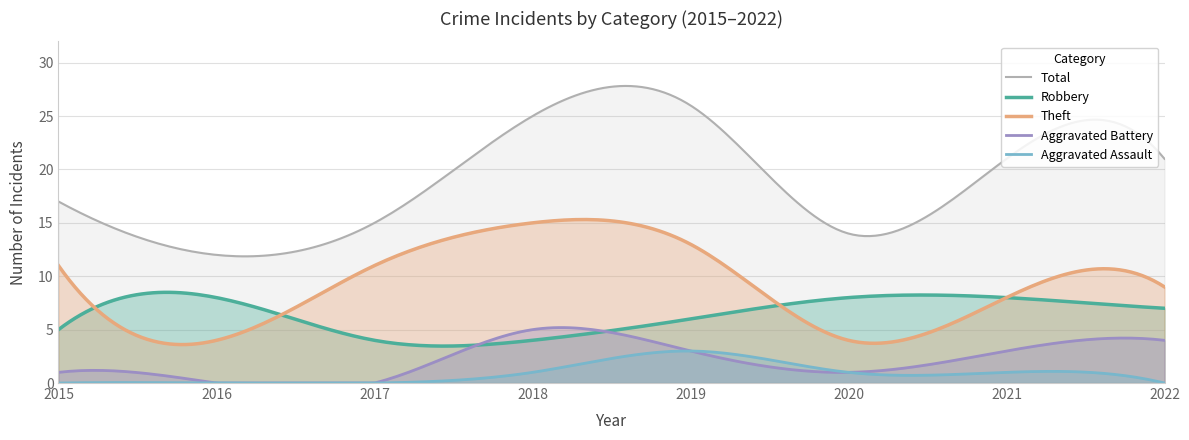

Reading left to right, list all the values displayed in this chart.

Robbery: 2015=5	2016=8	2017=4	2018=4	2019=6	2020=8	2021=8	2022=7
Theft: 2015=11	2016=4	2017=11	2018=15	2019=13	2020=4	2021=8	2022=9
Aggravated Battery: 2015=1	2016=0	2017=0	2018=5	2019=3	2020=1	2021=3	2022=4
Aggravated Assault: 2015=0	2016=0	2017=0	2018=1	2019=3	2020=1	2021=1	2022=0
Total: 2015=17	2016=12	2017=15	2018=25	2019=26	2020=14	2021=21	2022=21